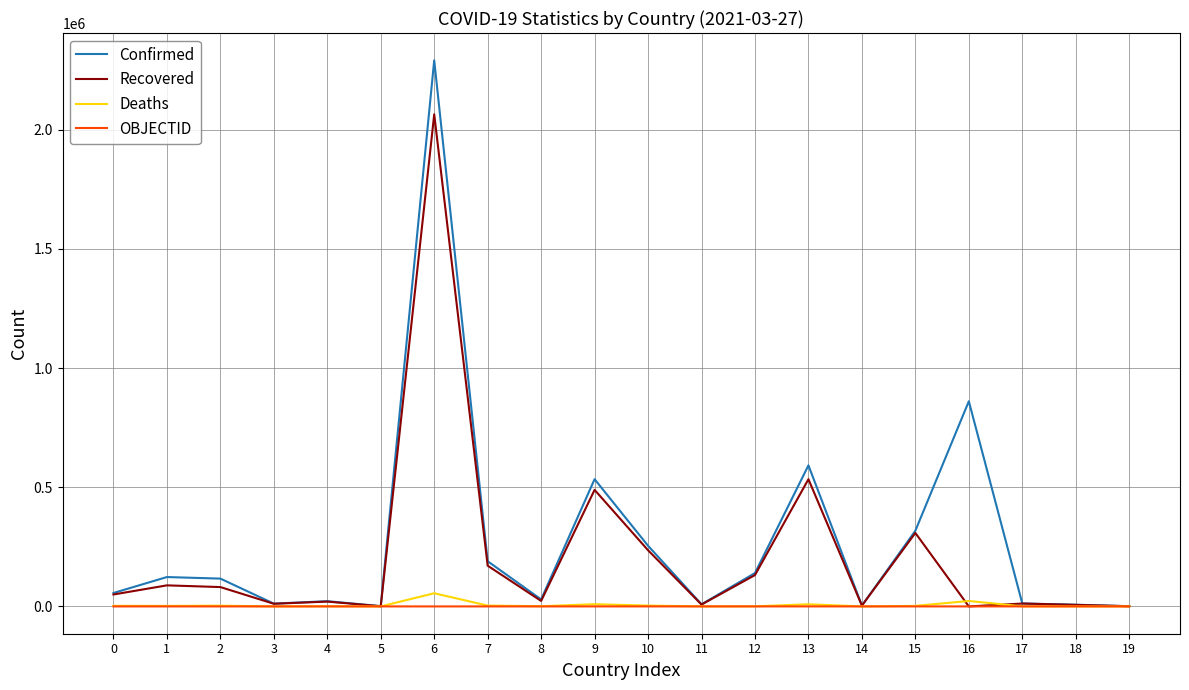

At which category is the sum across all series the highest?

6